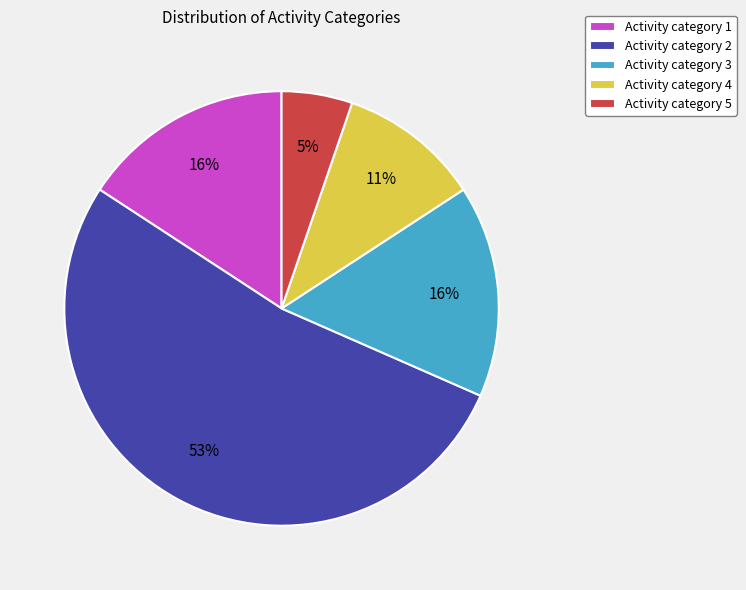

What is the largest slice in the pie chart?

Activity category 2